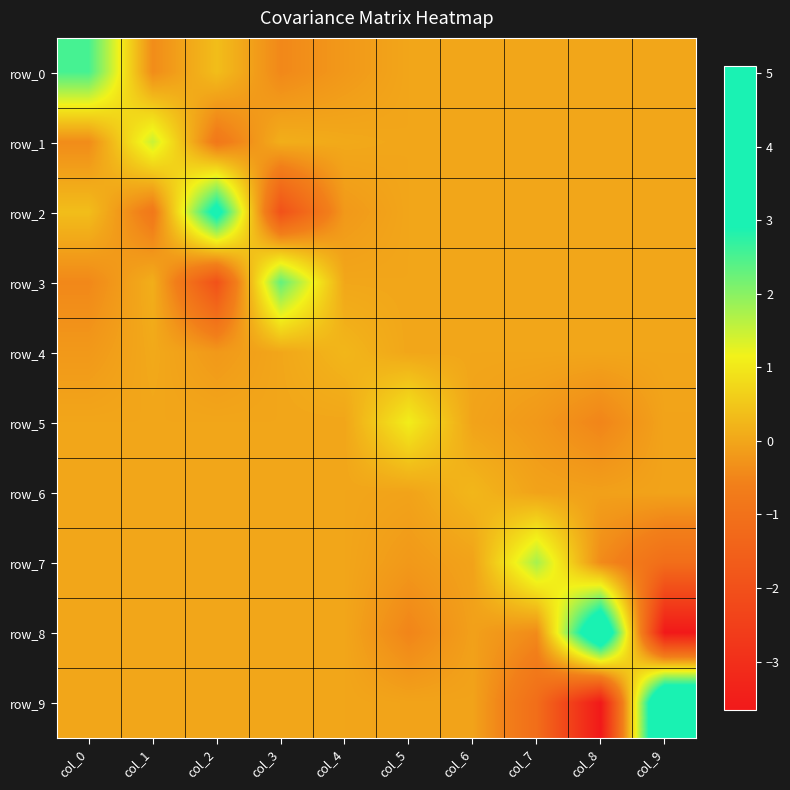

At which category is the sum across all series the highest?

col_0